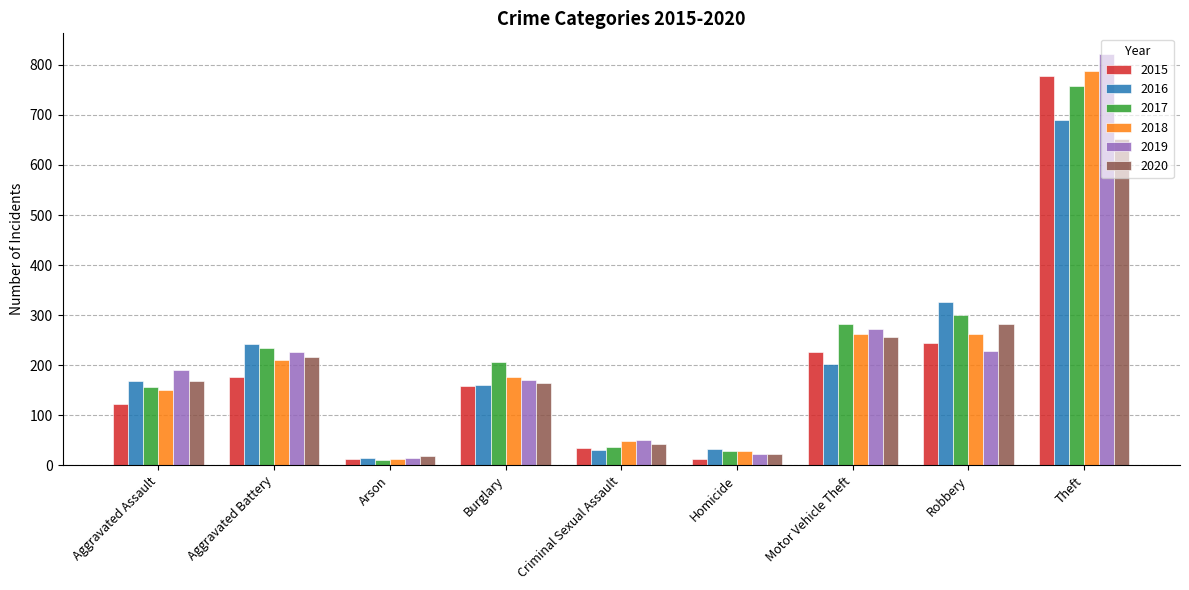

How many bars are there in each group?

6